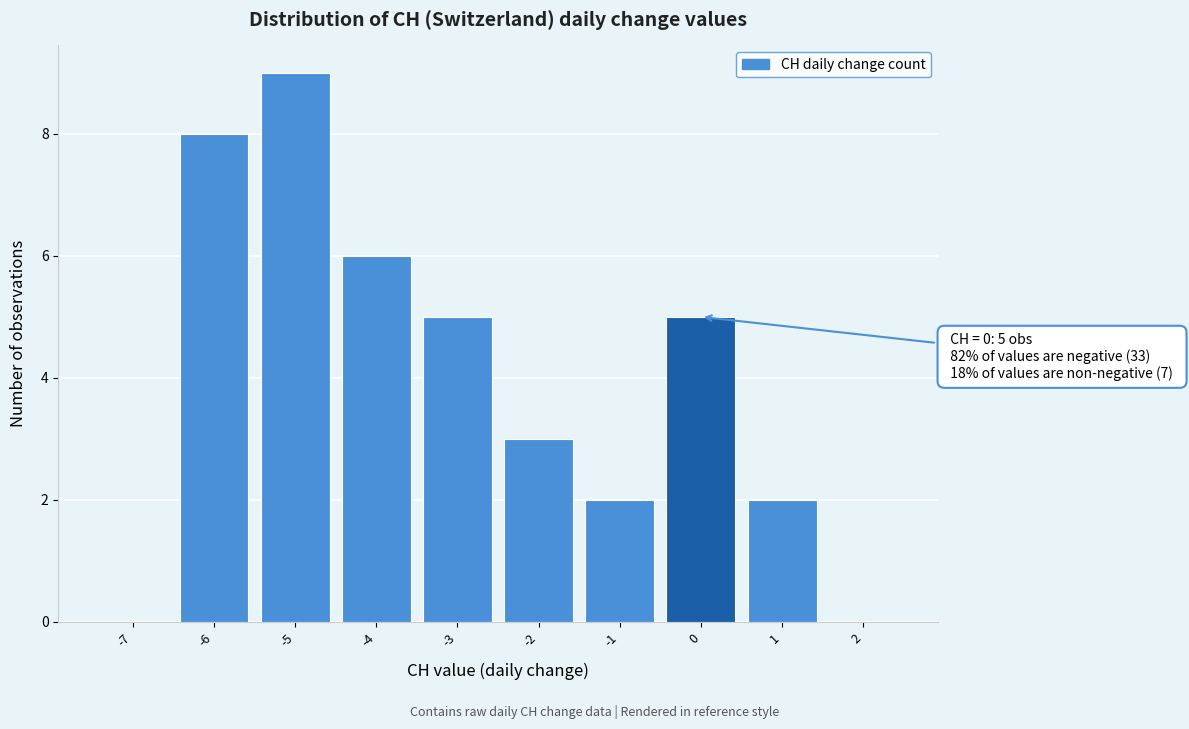

Over which range of the x-axis is the bar tallest?

-5.5 to -4.5